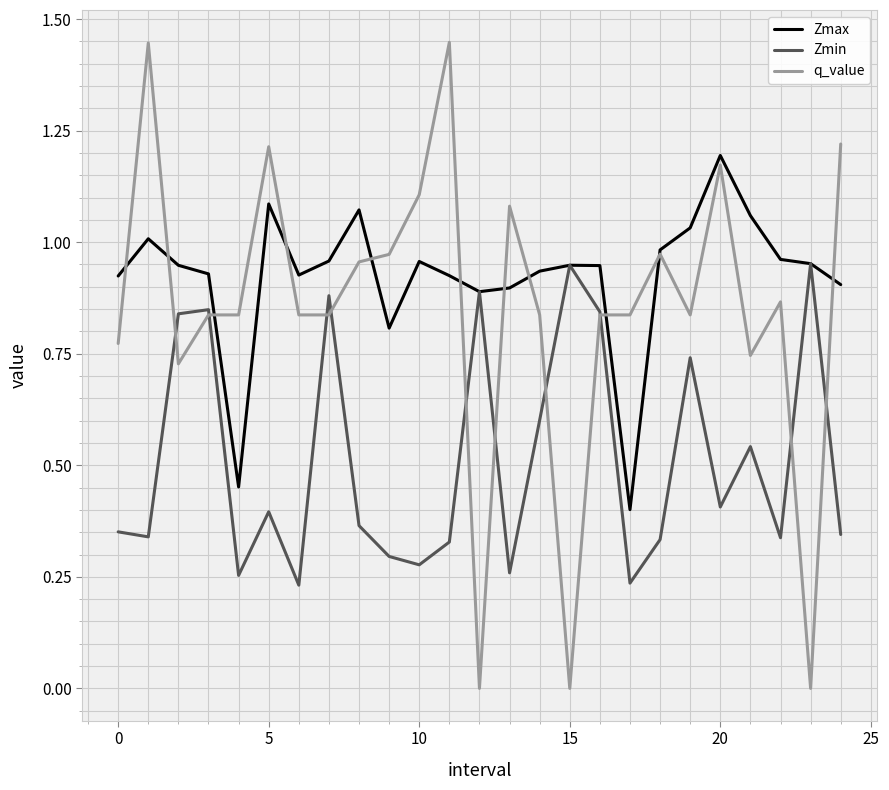

Which series has the widest spread of values?

q_value